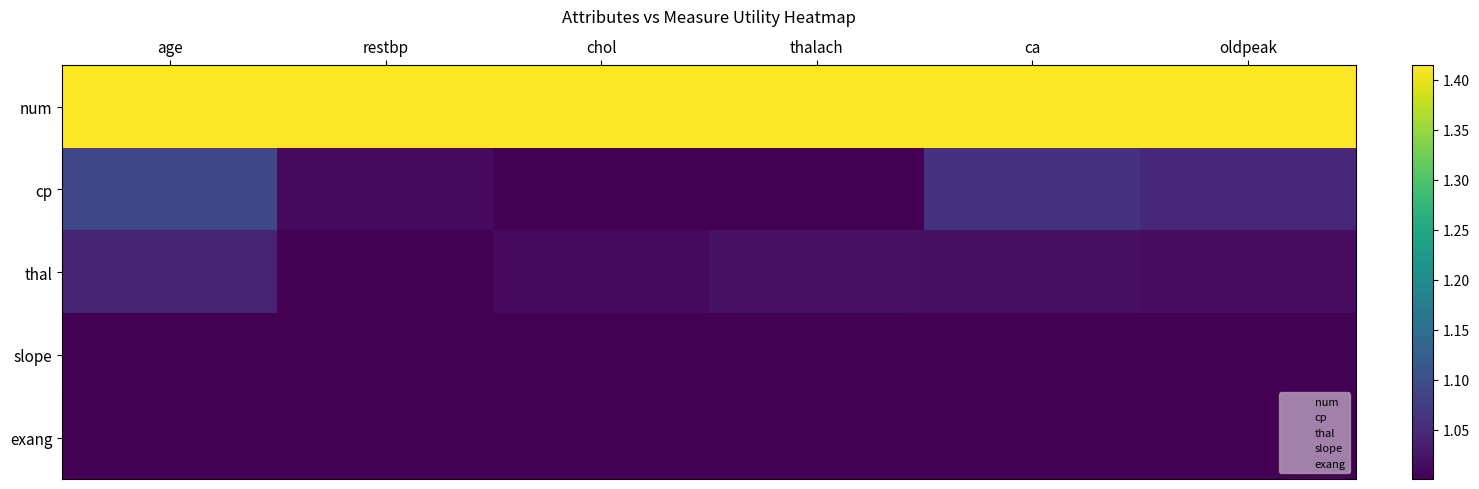

At how many categories does at least one series exceed 1?

6